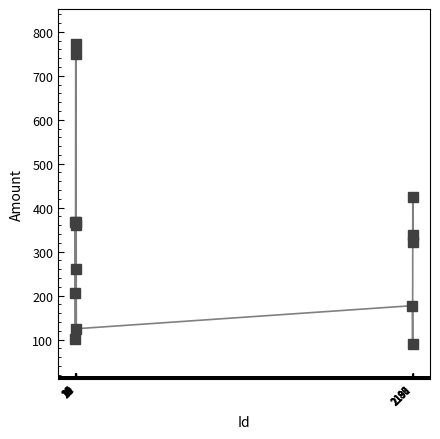

Count the number of data series in this chart.

1